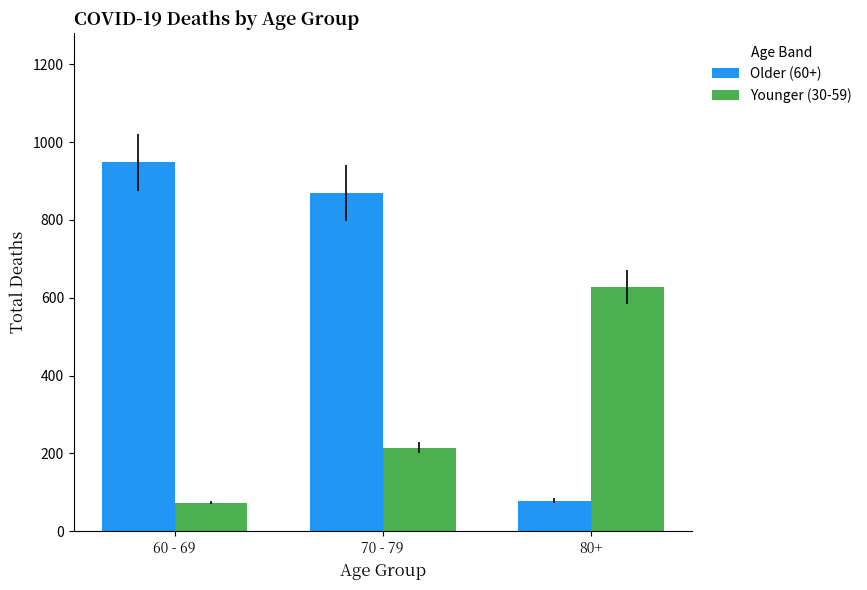

At how many categories does at least one series exceed 515?

3